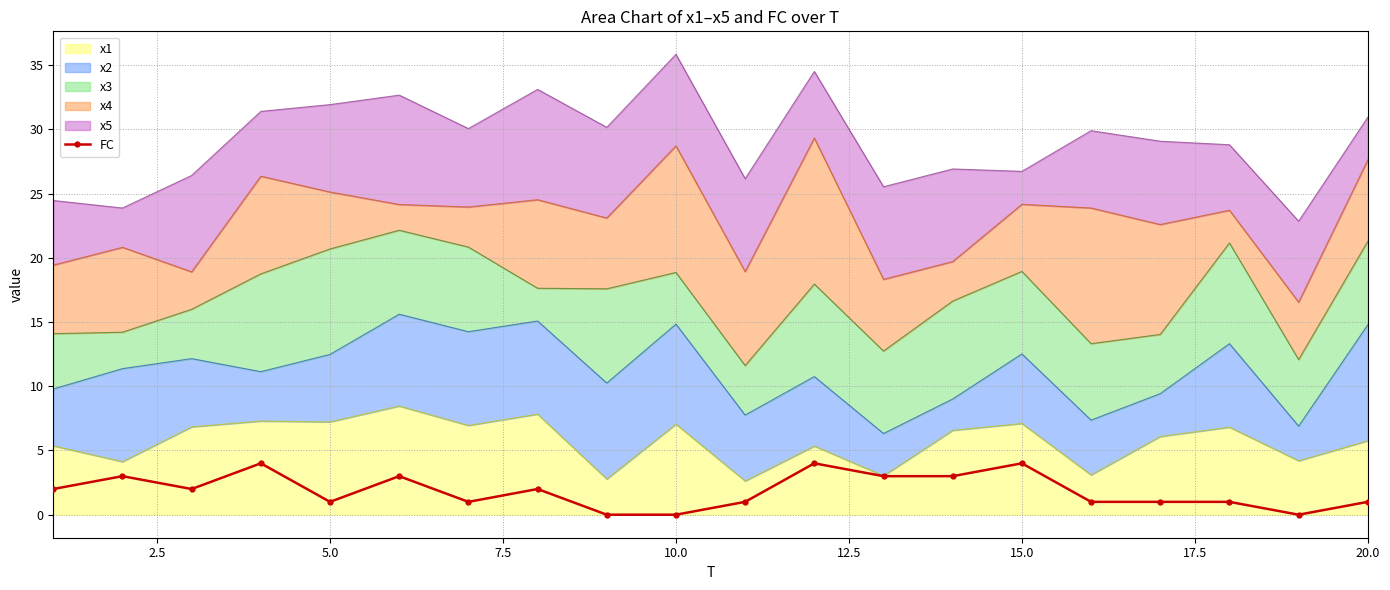

How many lines are shown in the chart?

1